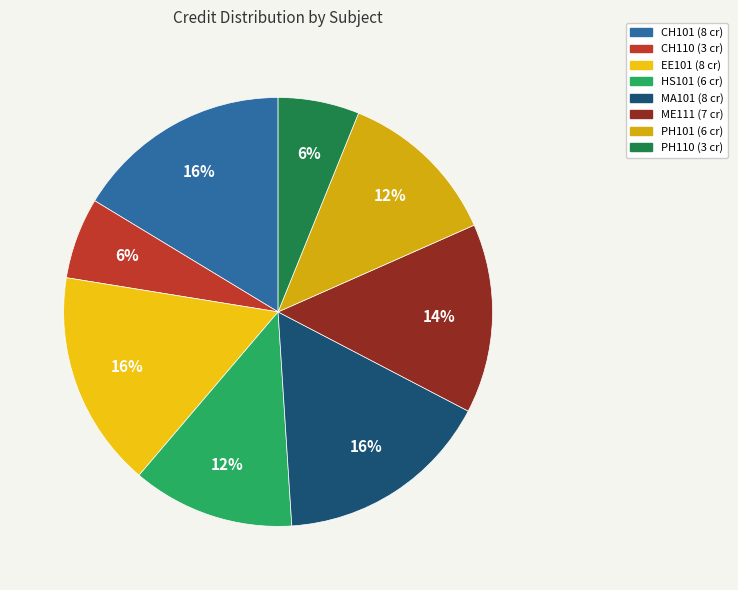

How many segments does this pie chart have?

8